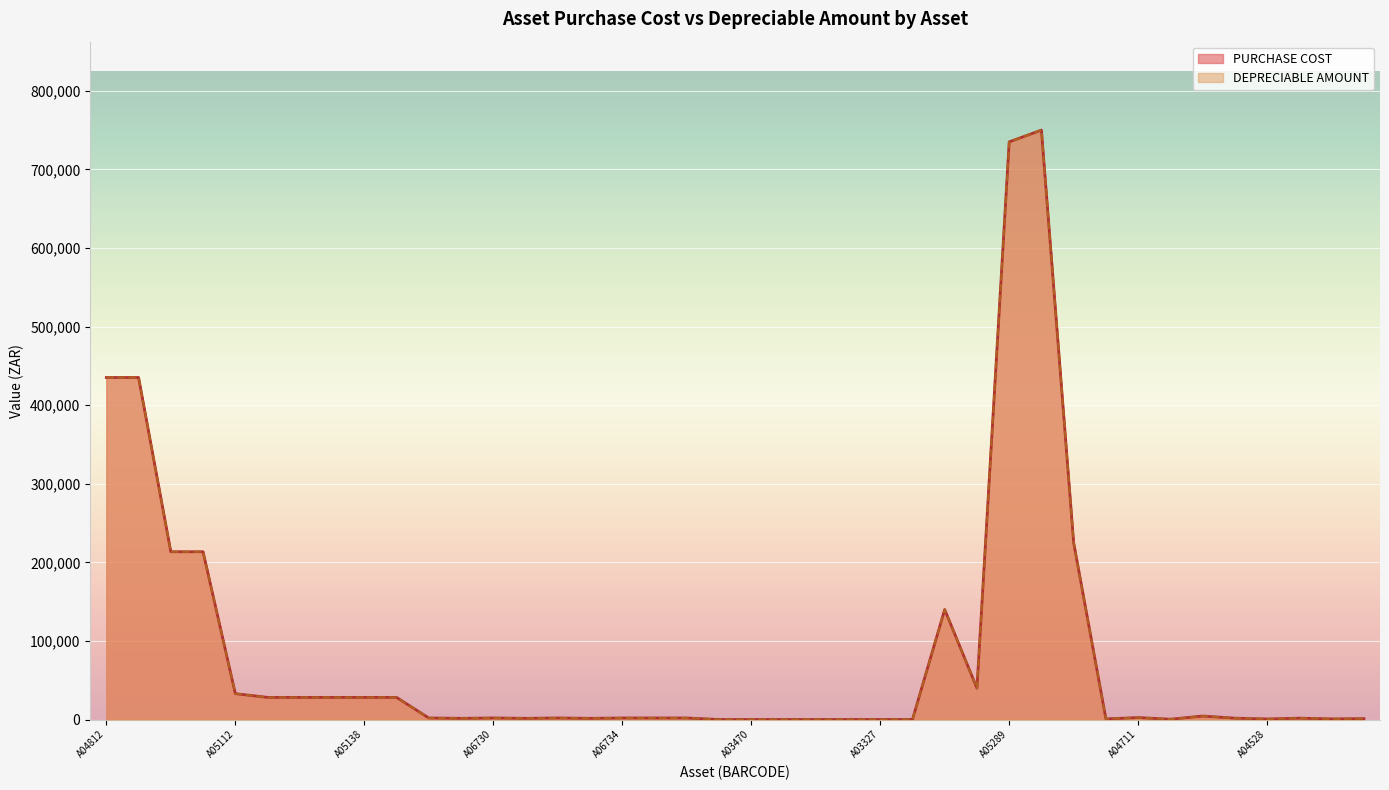

At which label does DEPRECIABLE AMOUNT reach its minimum?

A03303